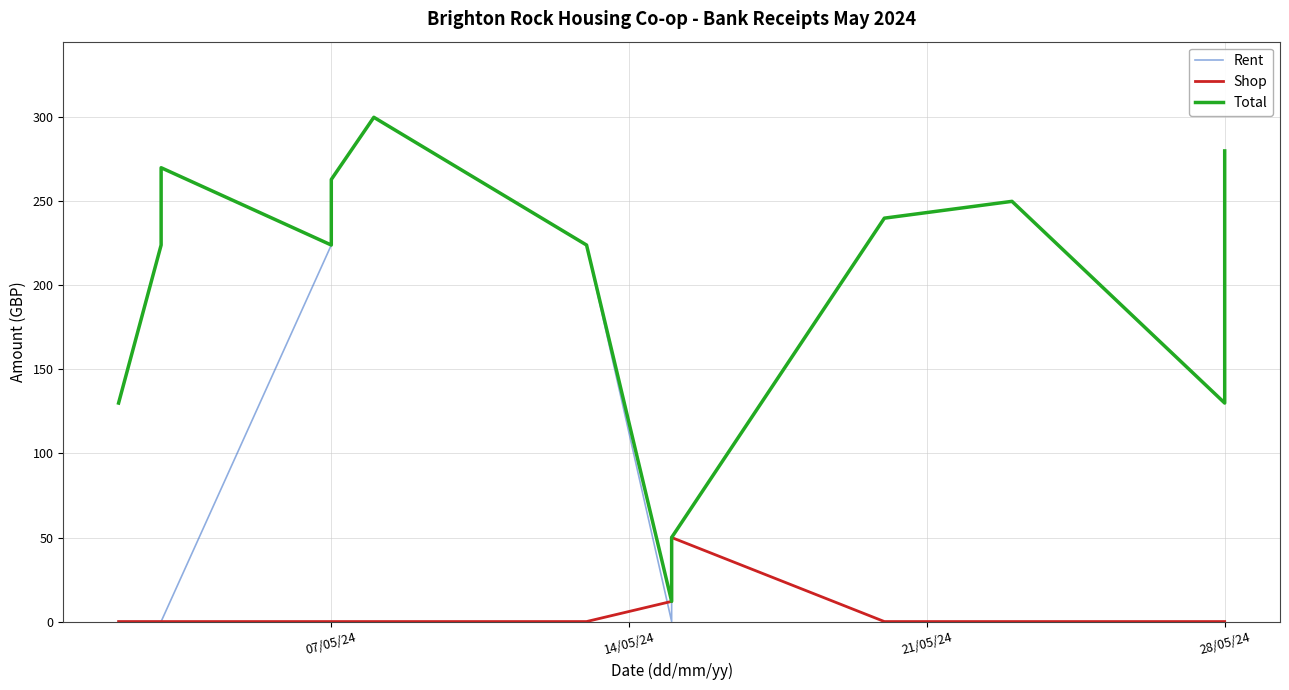

How many data points in Rent are less than 224?

8